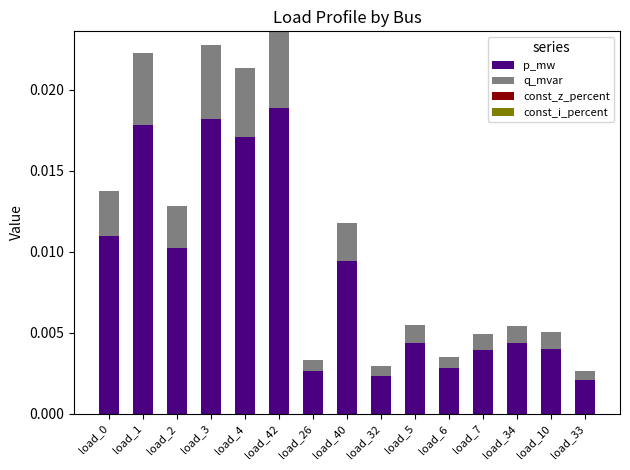

Which category has the highest value in the p_mw series?

load_42